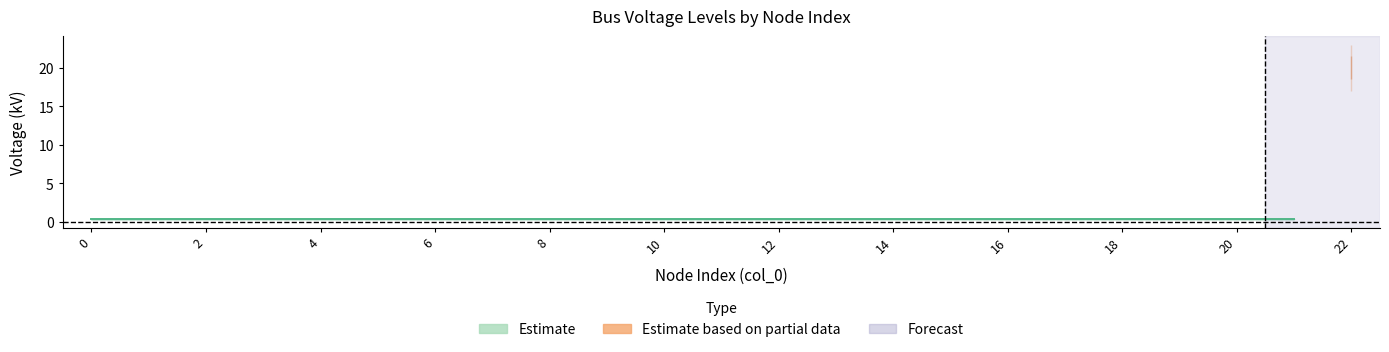

What is the sum of all values?

28.8